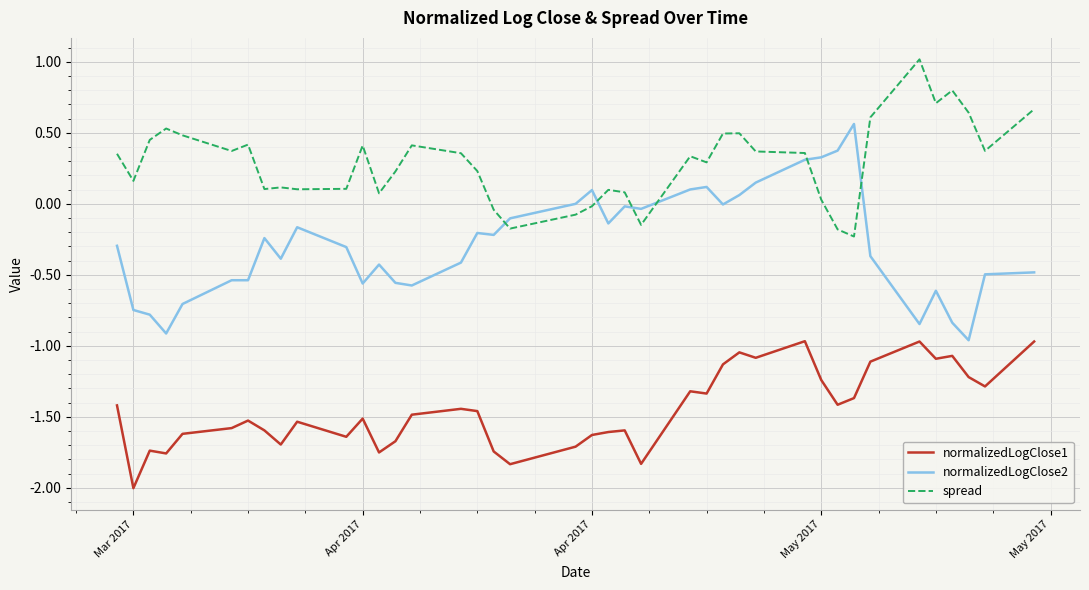

Rank the series by their maximum value, from highest to lowest.

spread, normalizedLogClose2, normalizedLogClose1